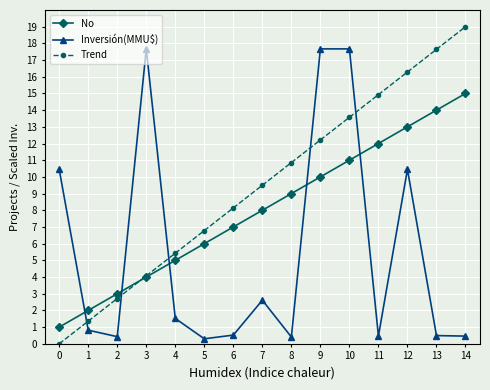

Is the value of Trend at 4 greater than the value of No at 9?

No